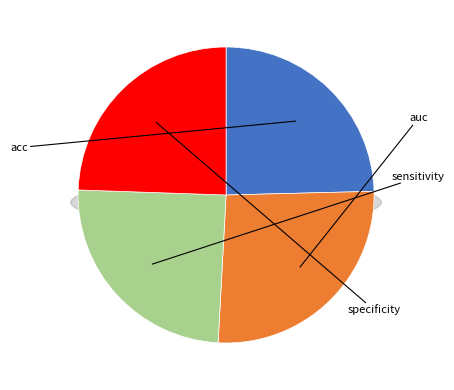

Is the sum of auc and specificity greater than half?

Yes